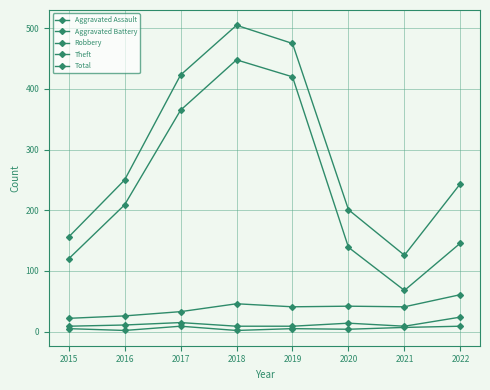

How many series are shown in this chart?

5